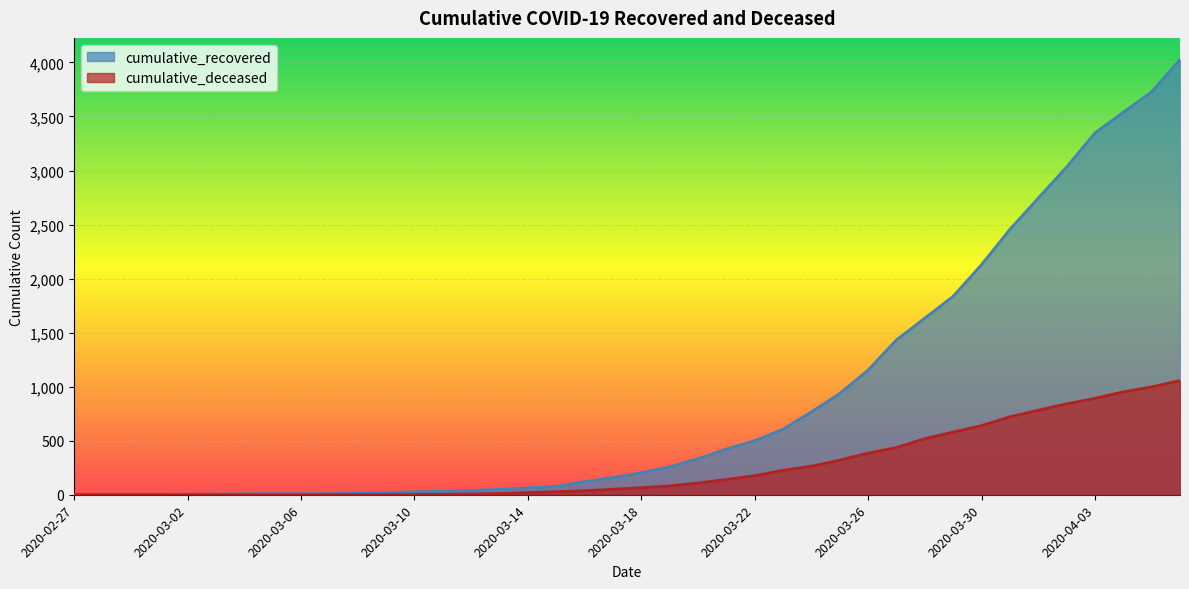

What is the label of the 25th point from the left?

2020-03-22